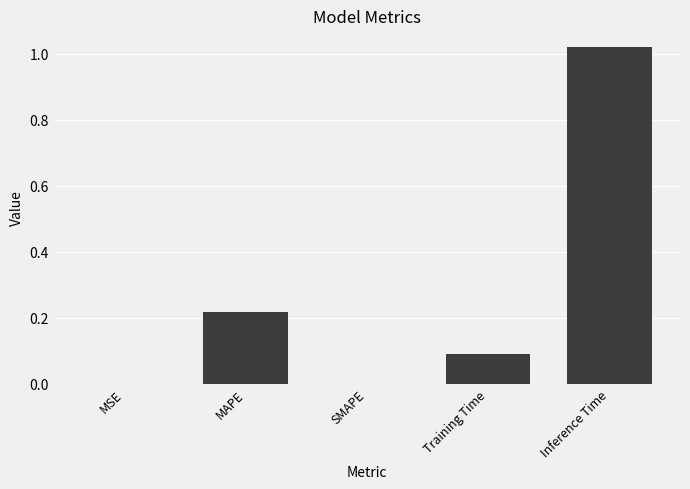

True or false: the data shows 0.1 at MAPE.

False